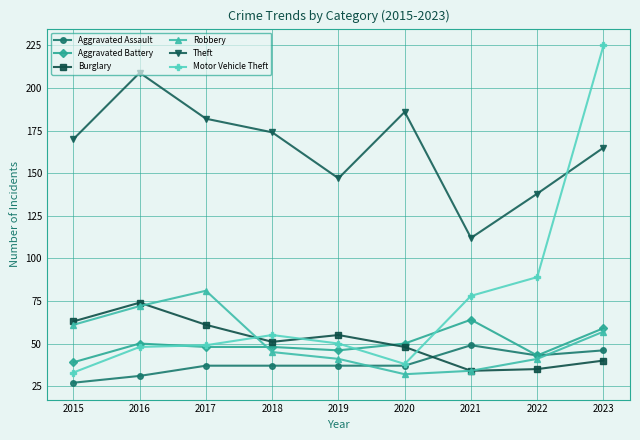

What is the sum of the Robbery values at 2017 and 2018?

126